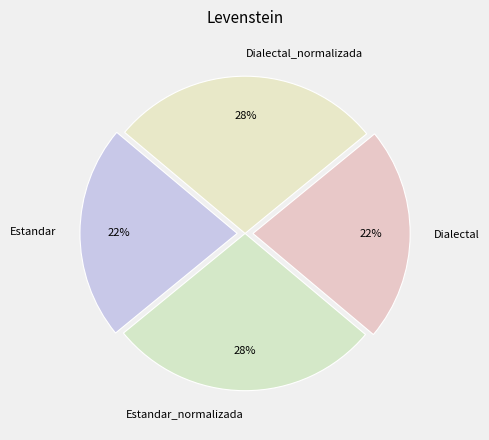

Approximately how many times larger is the value at Estandar_normalizada compared to Dialectal_normalizada?

1.0